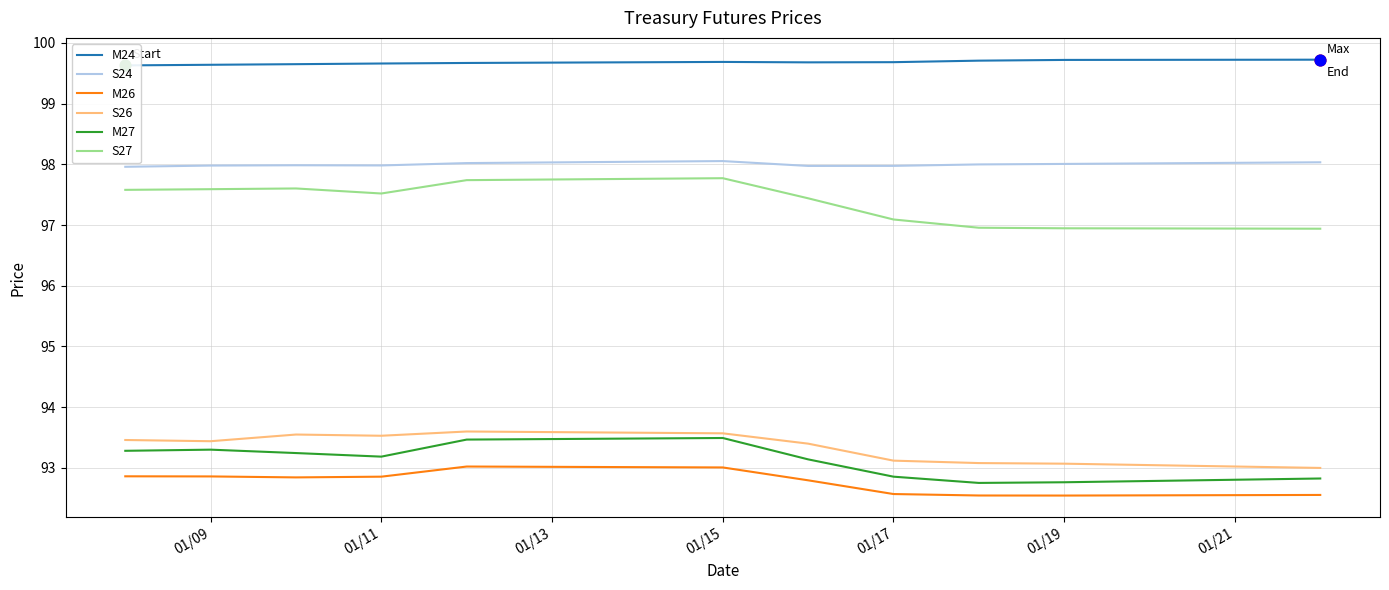

At how many categories does at least one series exceed 93?

11